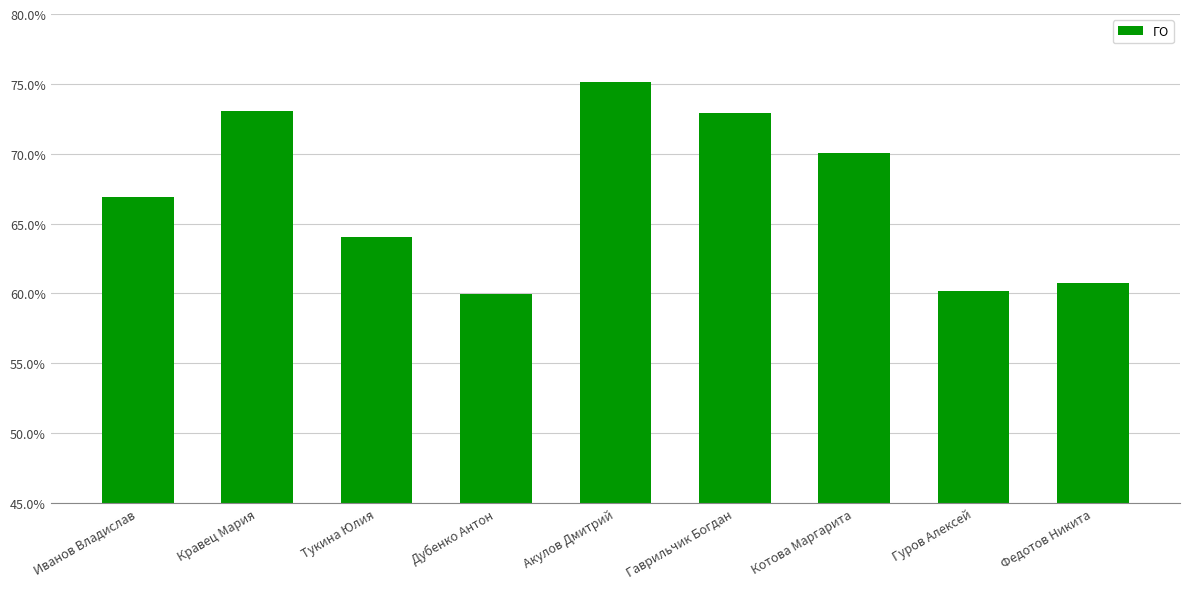

Reading right to left, list all the values displayed in this chart.

Федотов Никита=0.6	Гуров Алексей=0.6	Котова Маргарита=0.7	Гаврильчик Богдан=0.7	Акулов Дмитрий=0.8	Дубенко Антон=0.6	Тукина Юлия=0.6	Кравец Мария=0.7	Иванов Владислав=0.7